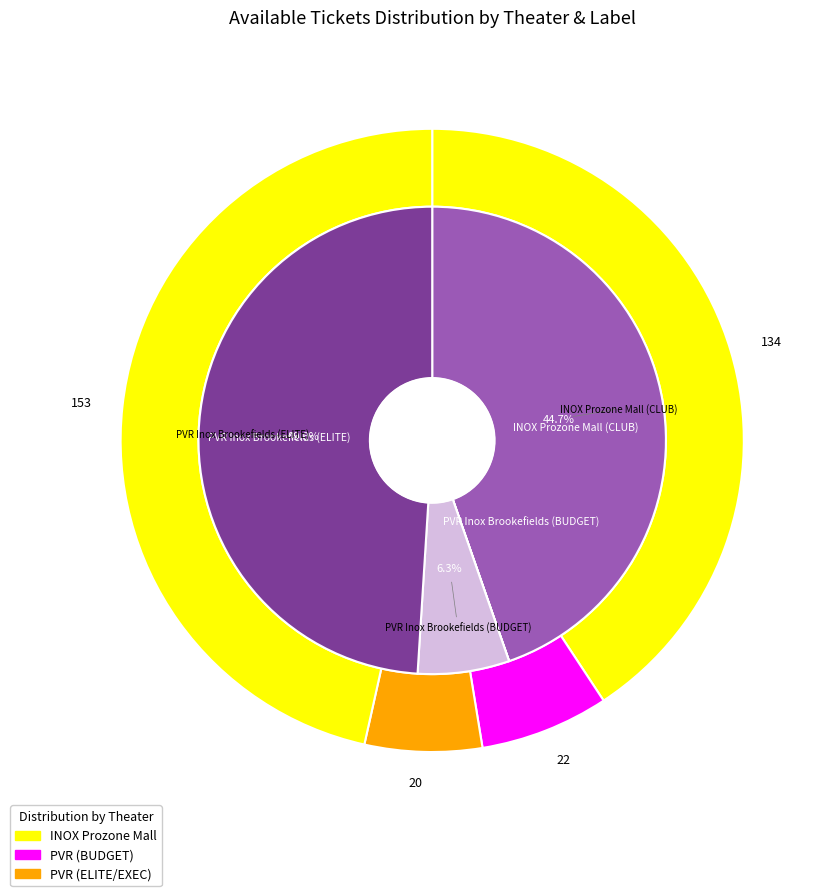

How many segments does this pie chart have?

4